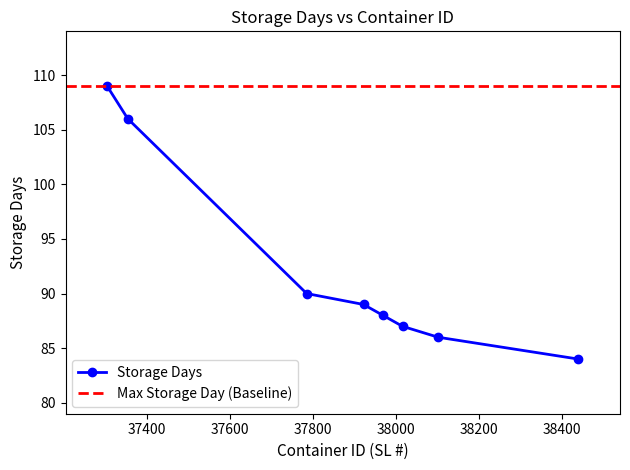

What is the value of the 8th point from the left?

84